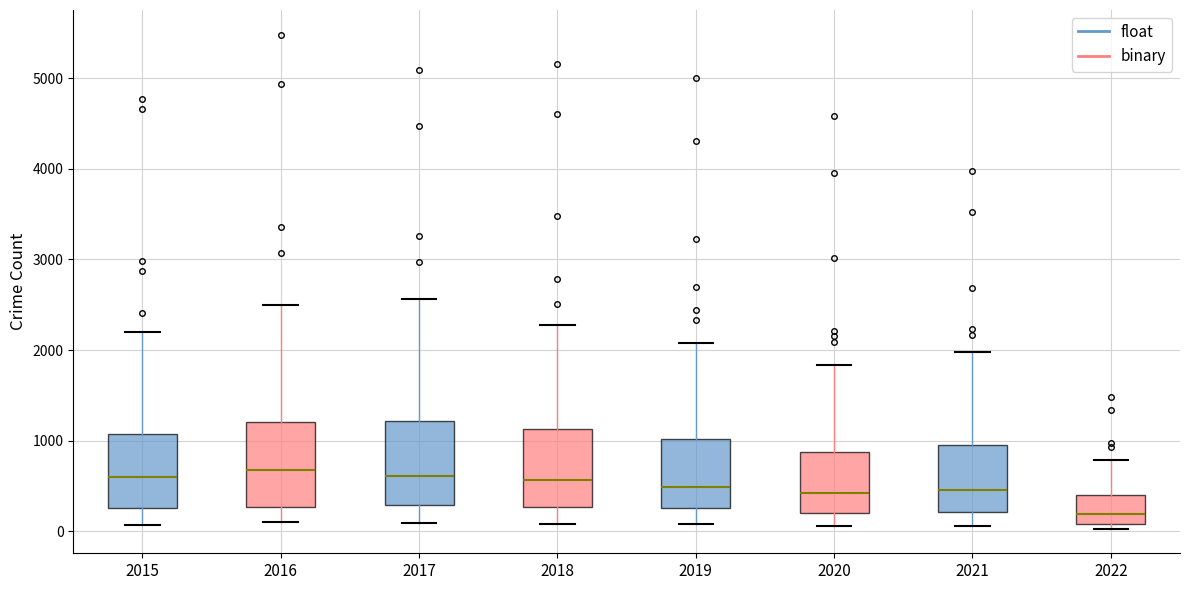

Reading left to right, read every box against the y-axis: the position of its median line, the range the box covers, and the ends of its whiskers. The values are not printed on the chart, so give them approximately, as read against the axis.

2015: median 600, box 300 to 1100, whiskers 100 to 2200
2016: median 700, box 300 to 1200, whiskers 100 to 2500
2017: median 600, box 300 to 1200, whiskers 100 to 2600
2018: median 600, box 300 to 1100, whiskers 100 to 2300
2019: median 500, box 300 to 1000, whiskers 100 to 2100
2020: median 400, box 200 to 900, whiskers 100 to 1800
2021: median 500, box 200 to 1000, whiskers 100 to 2000
2022: median 200, box 100 to 400, whiskers 0 to 800